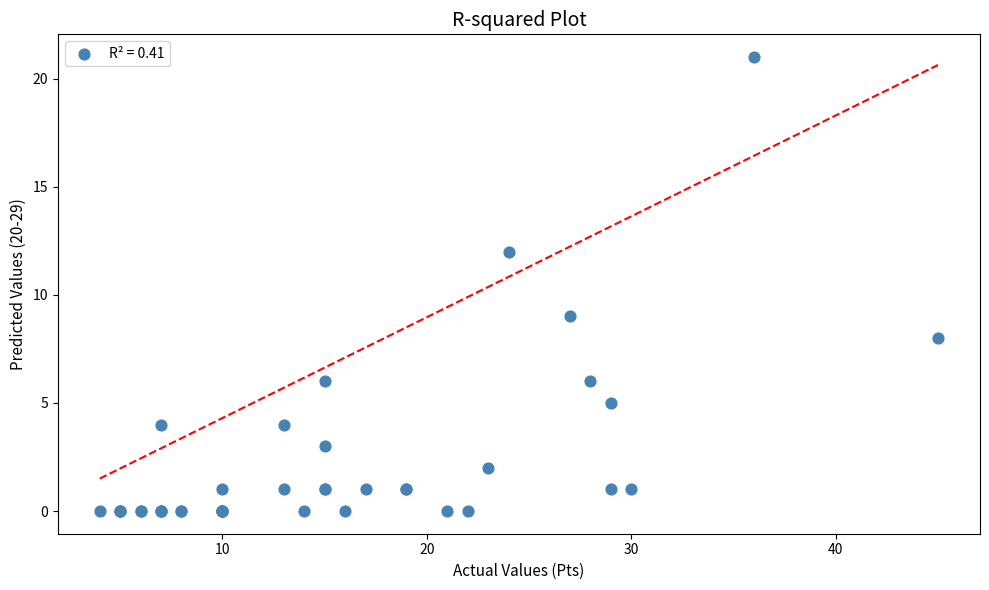

What Y value in the scatter plot is closest to 10?

9